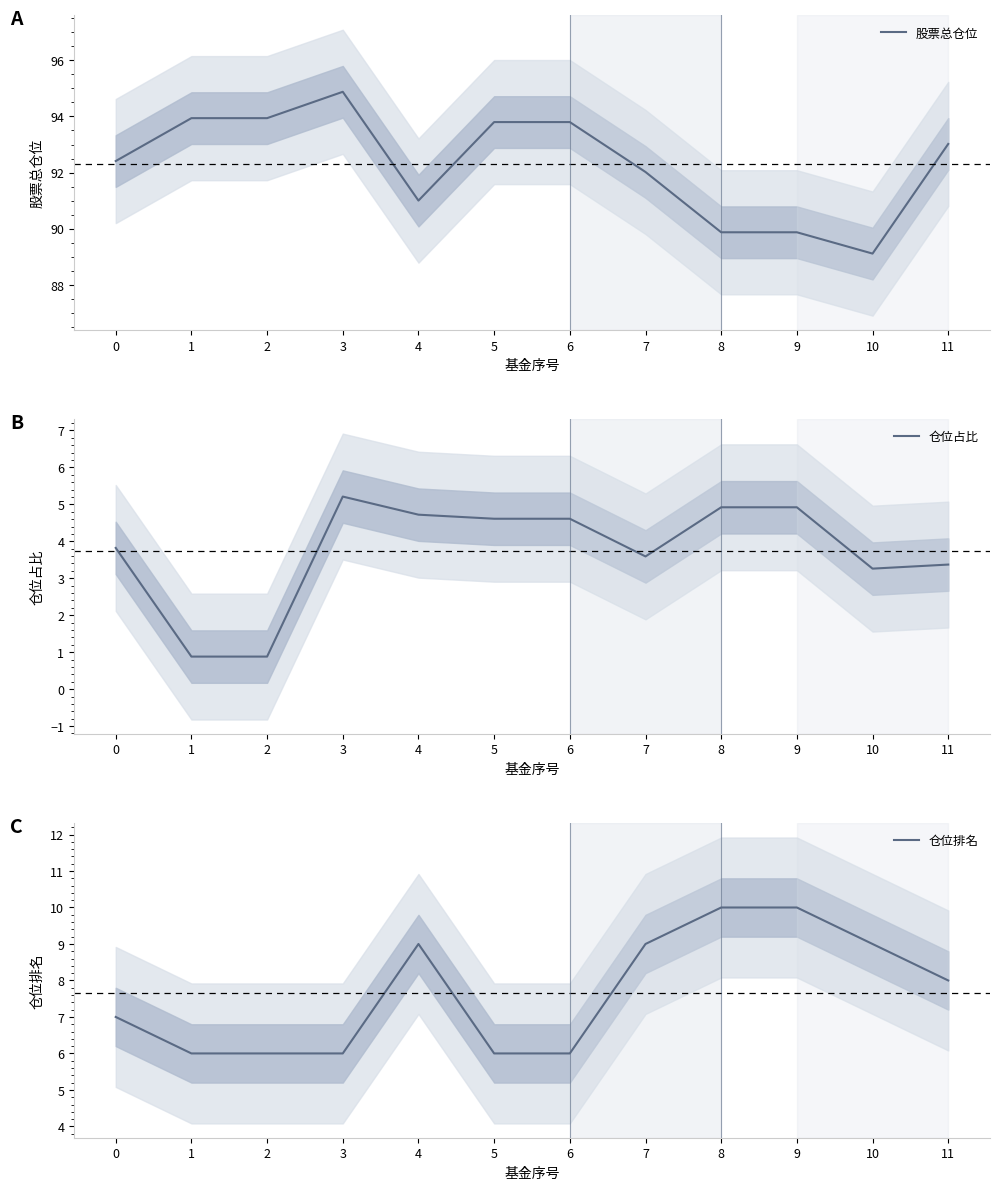

What is the sum of the 仓位排名 values at 5 and 6?

12